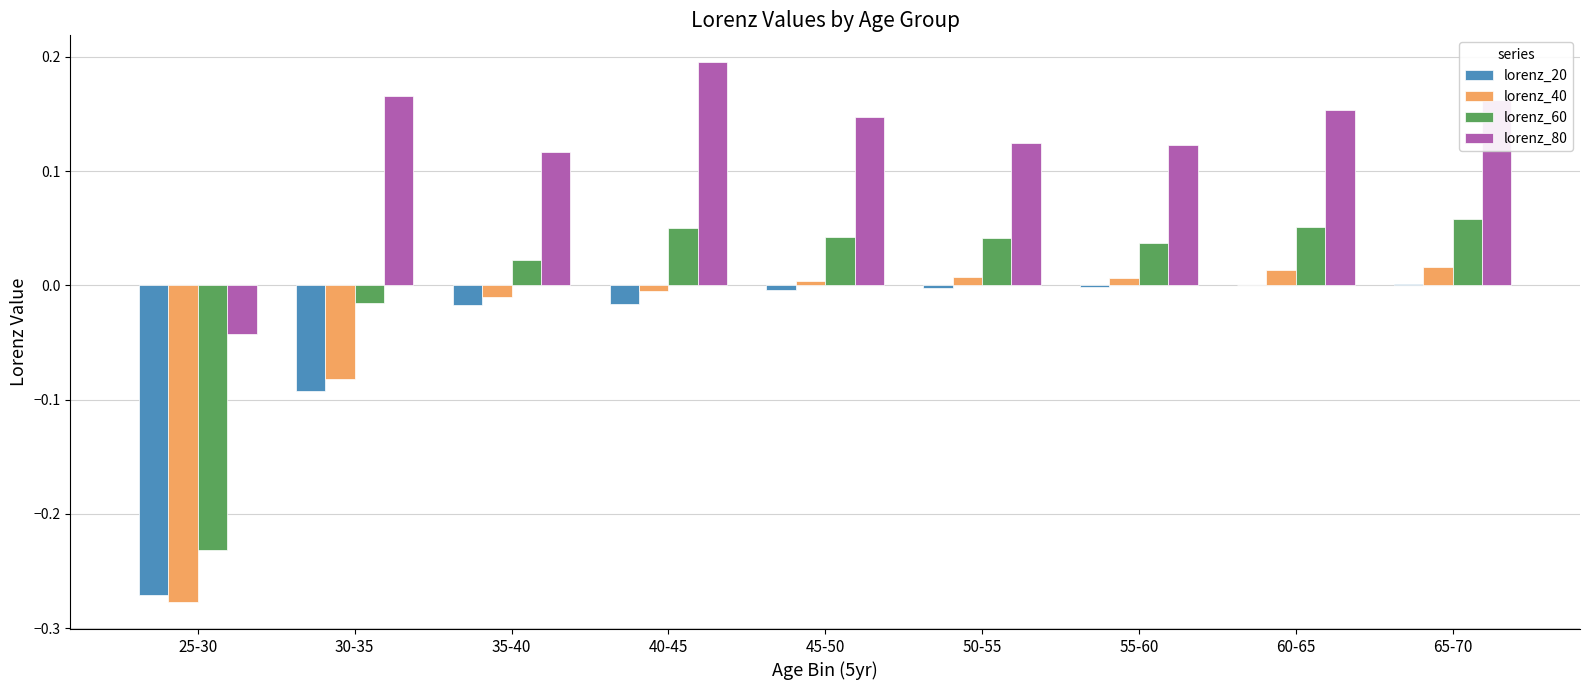

Which series has the largest range (max minus min)?

lorenz_40